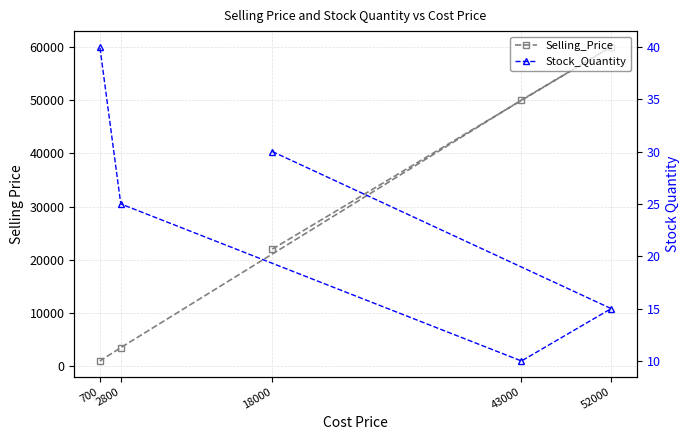

True or false: Selling_Price has a value of 3500 at 2800.

True